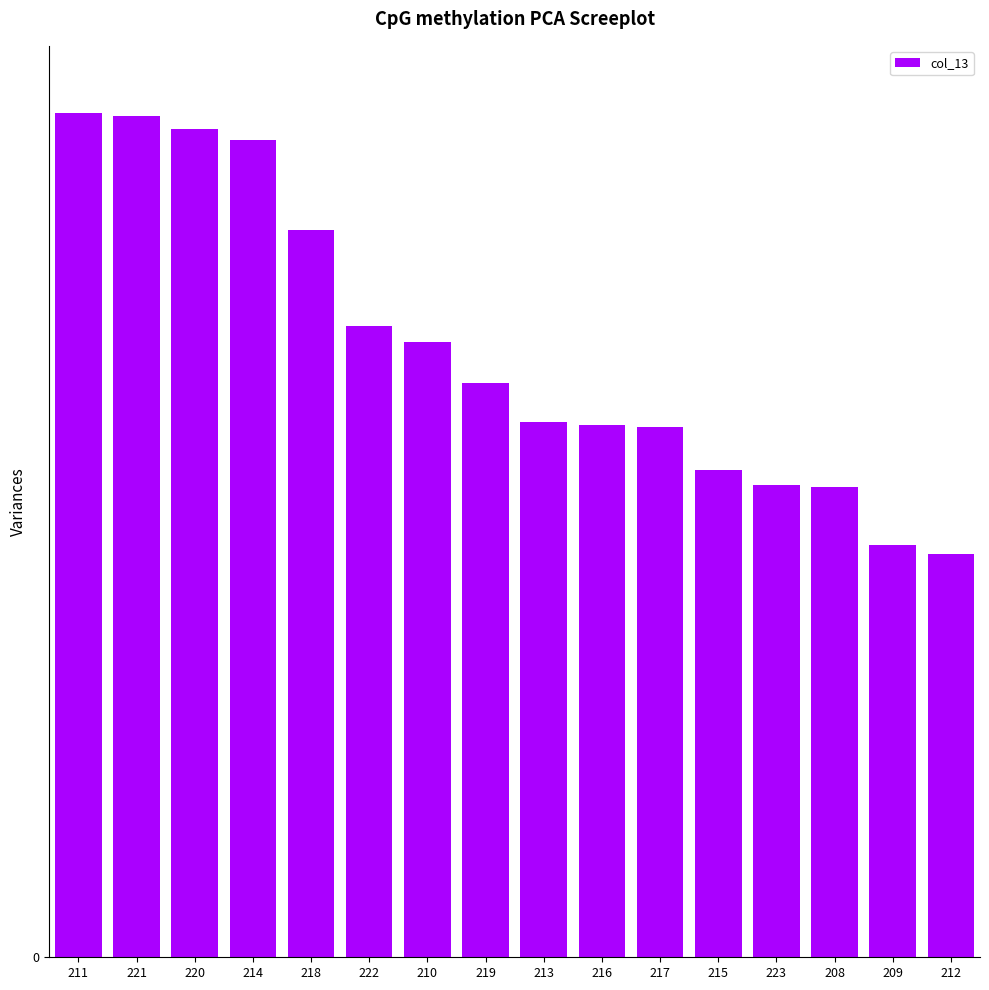

Are the bars horizontal?

No